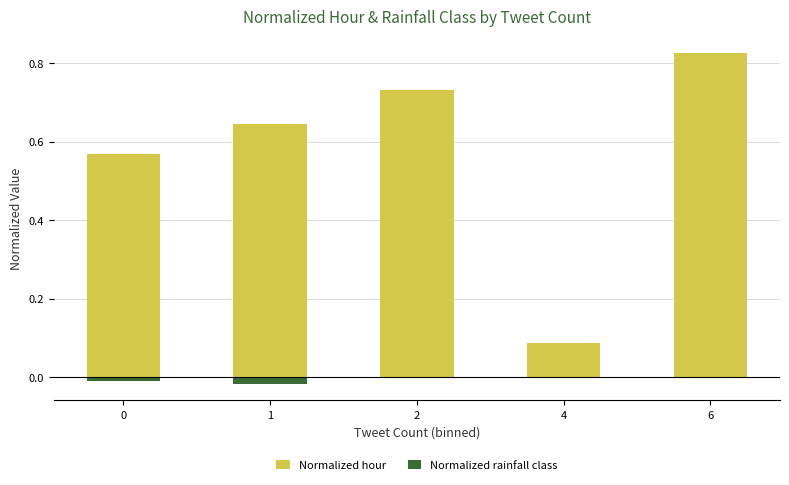

How many distinct data groups are displayed?

2